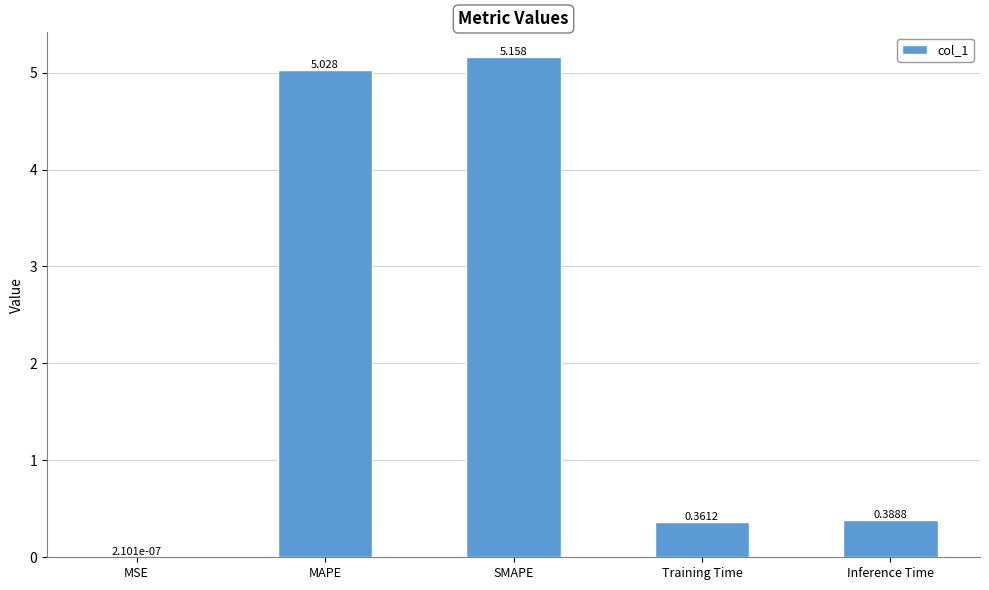

At which category does the chart reach its peak across all series?

SMAPE